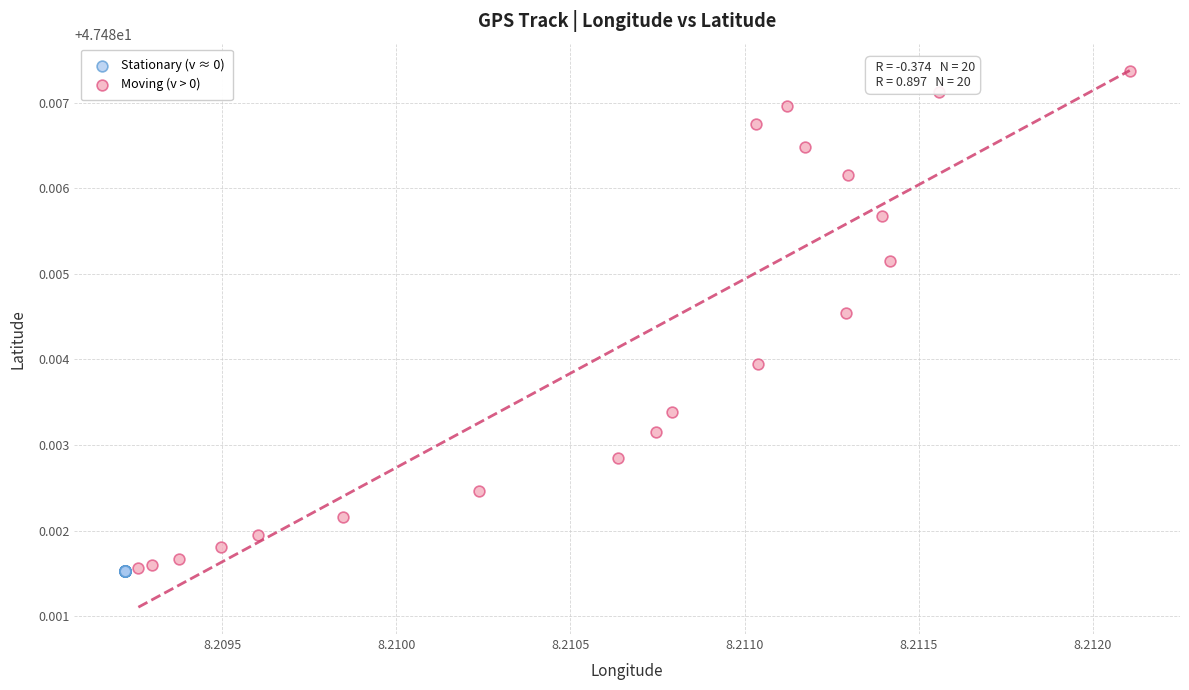

Which series contains the highest Y value?

Moving (v > 0)